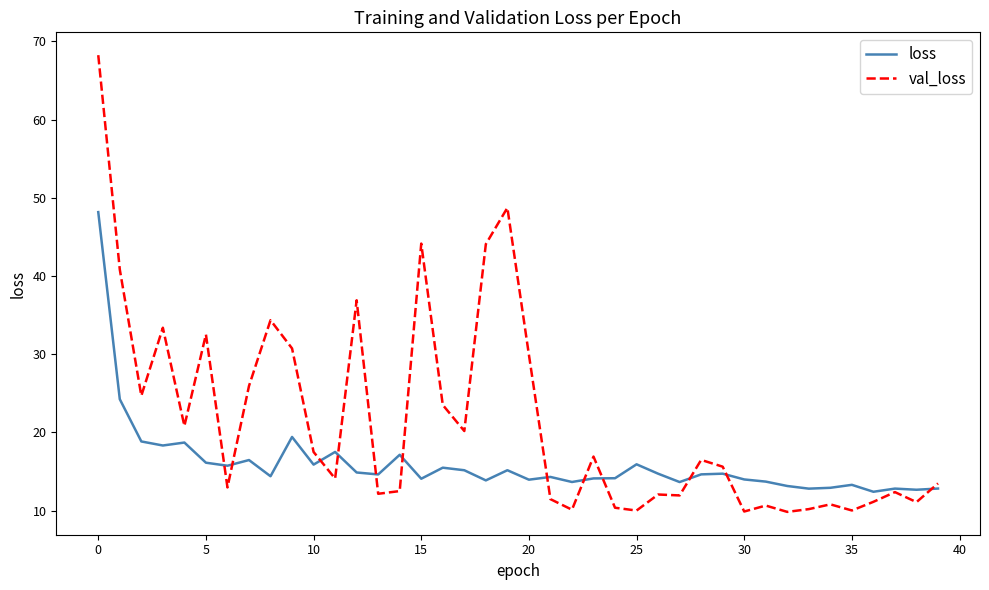

Which series has the largest range (max minus min)?

val_loss